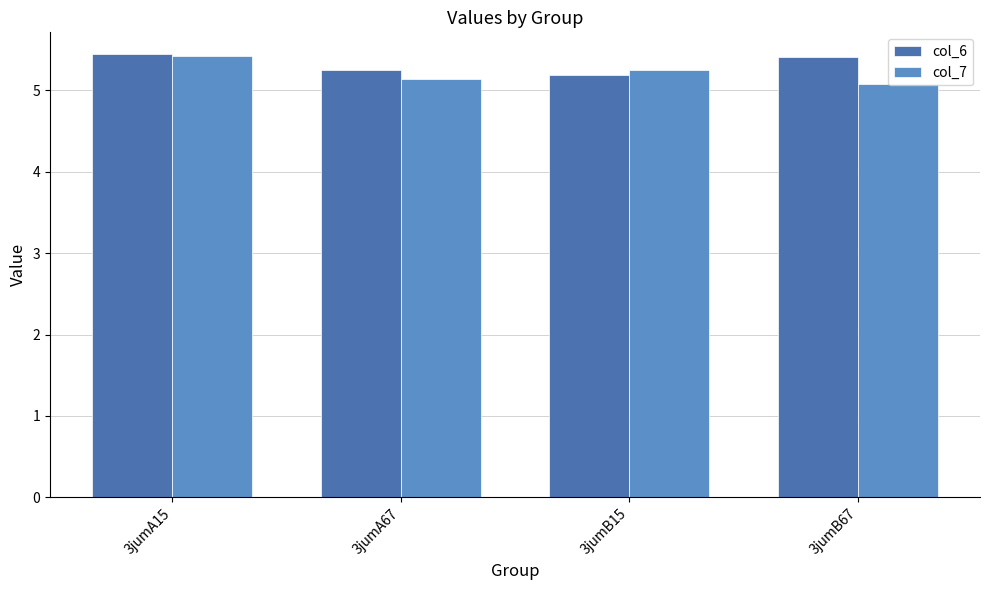

At which category is the sum across all series the highest?

3jumA15